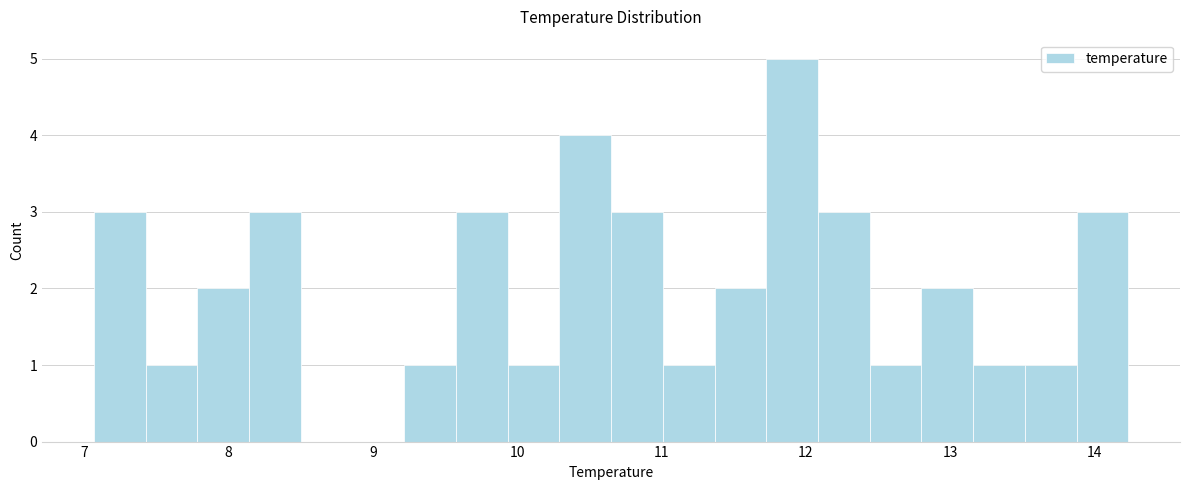

Read against the x-axis, roughly where is the centre of the tallest bar?

11.9